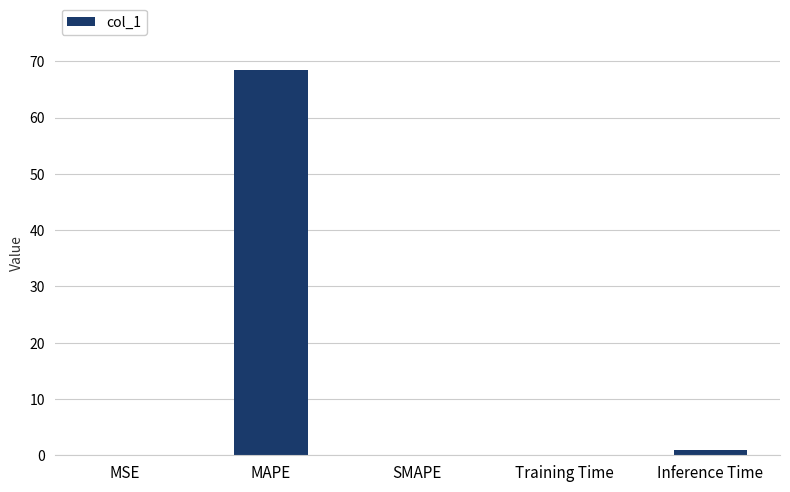

What is the greatest value displayed?

68.4